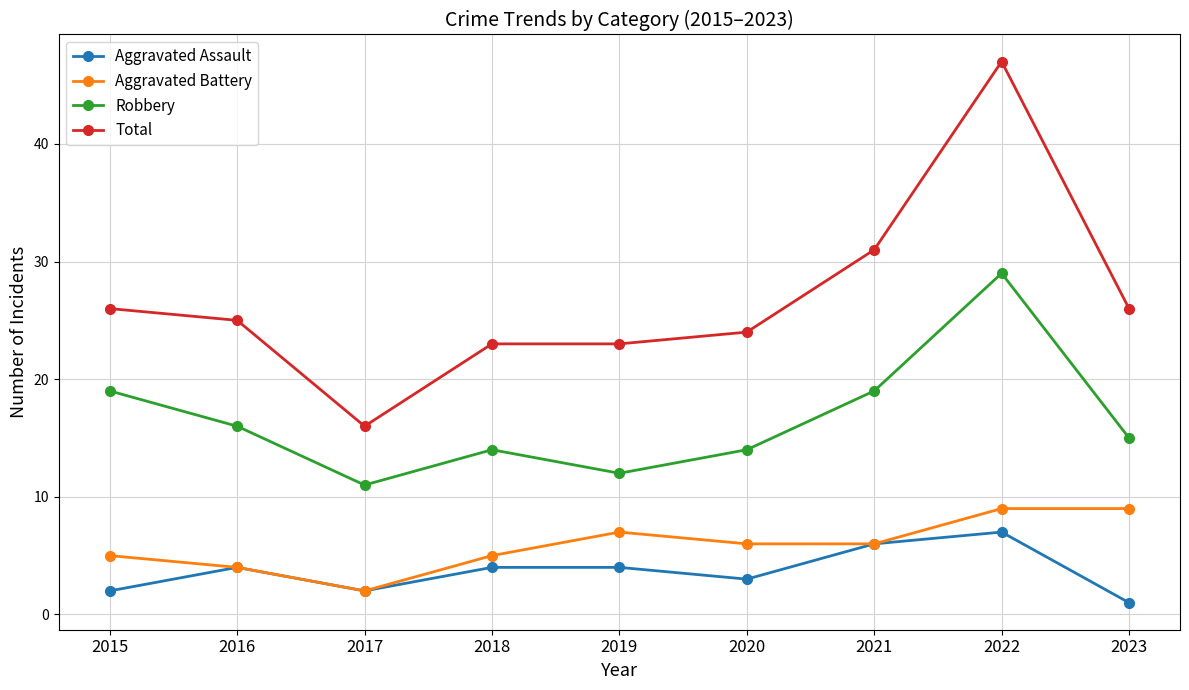

Where is the first local minimum for Aggravated Battery?

2017